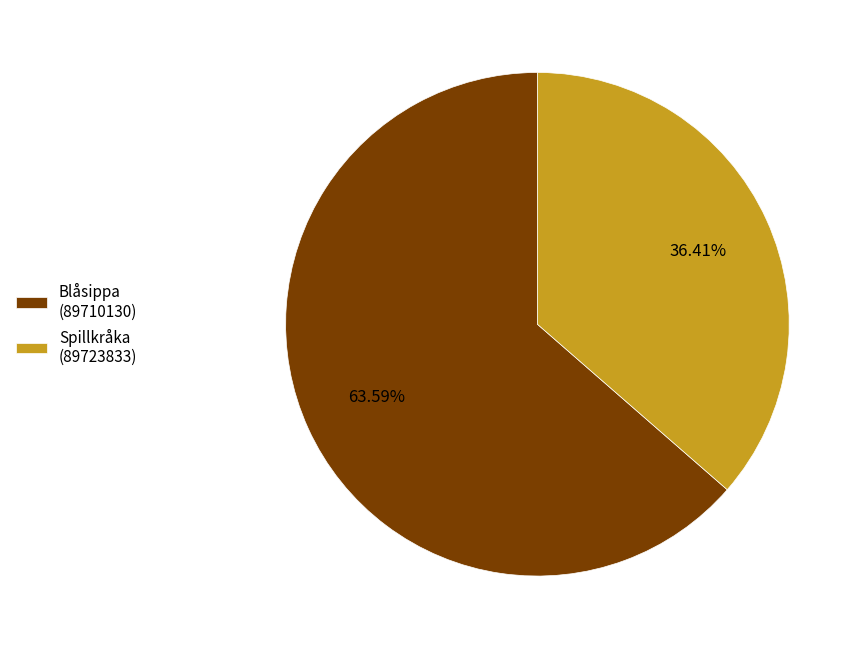

Do Blåsippa (89710130) and Spillkråka (89723833) together represent more than half of the pie?

Yes